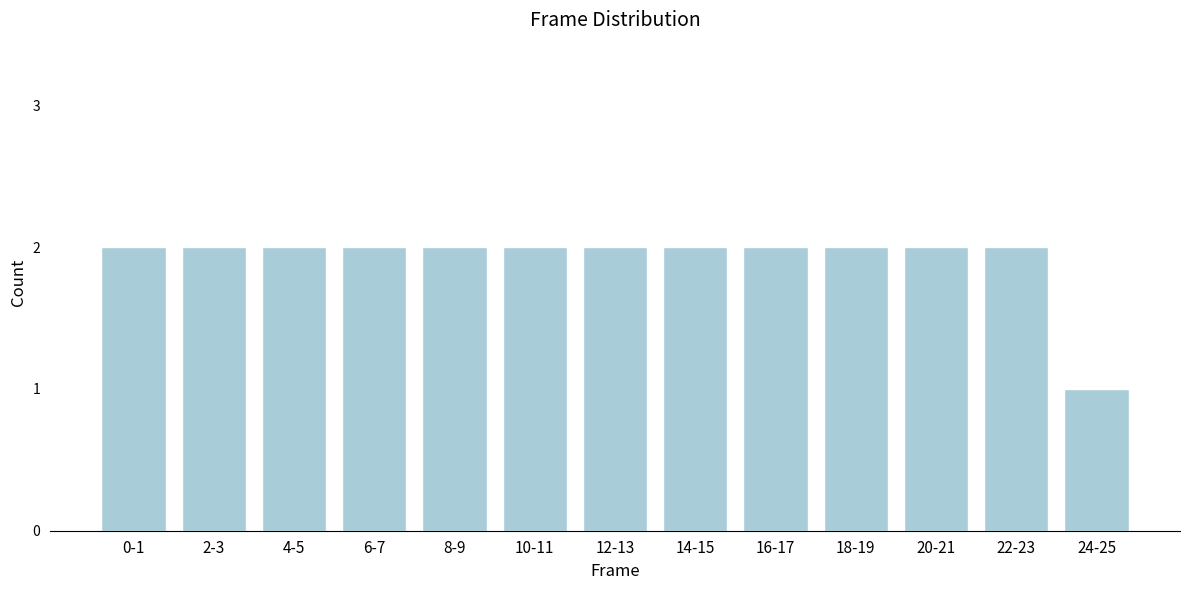

Reading left to right, list all the values displayed in this chart.

2	2	2	2	2	2	2	2	2	2	2	2	1